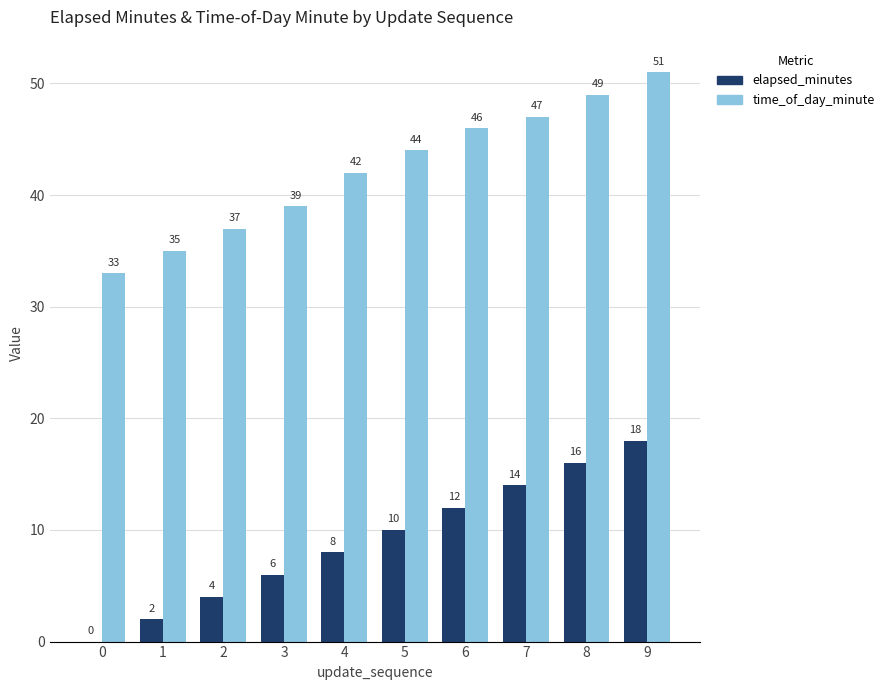

Is it true that elapsed_minutes equals 4 at 5?

False